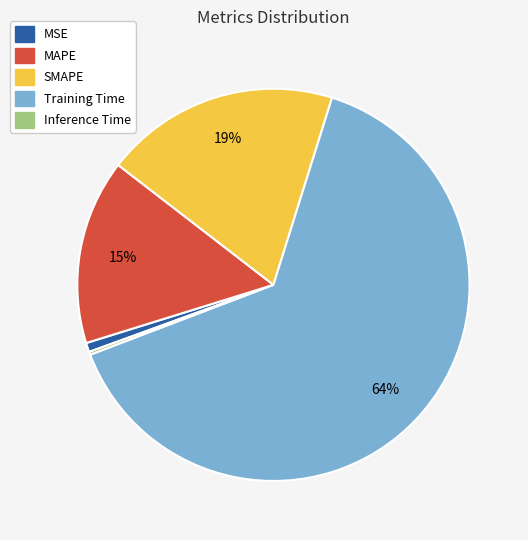

To the nearest percent, what percentage of the pie is MAPE?

15%